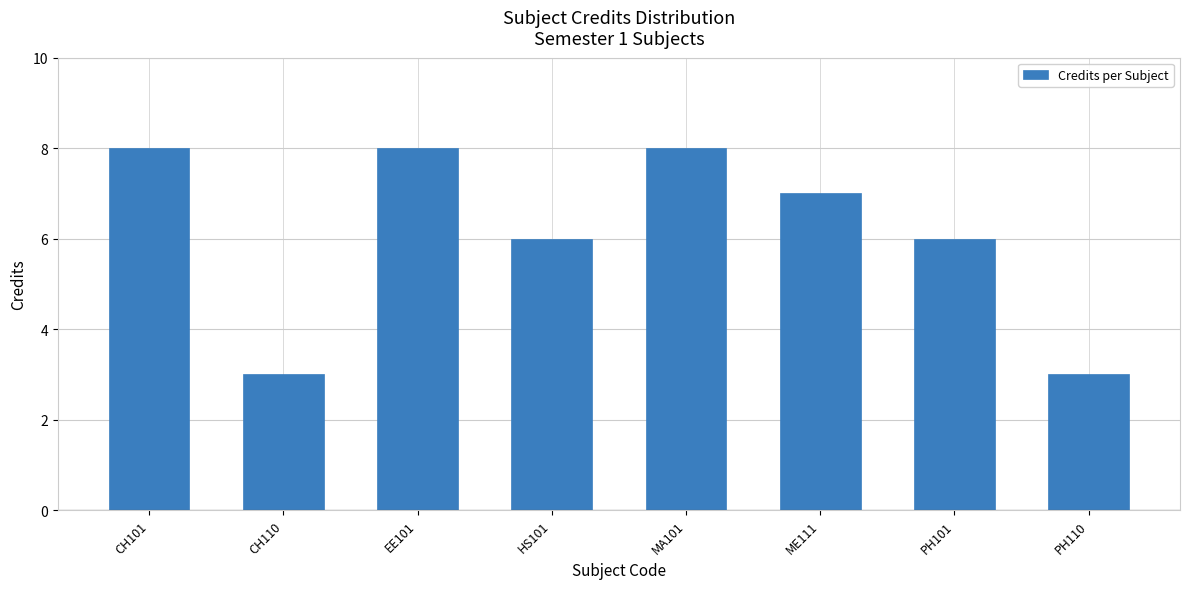

Is it true that the value at CH101 is 11?

False